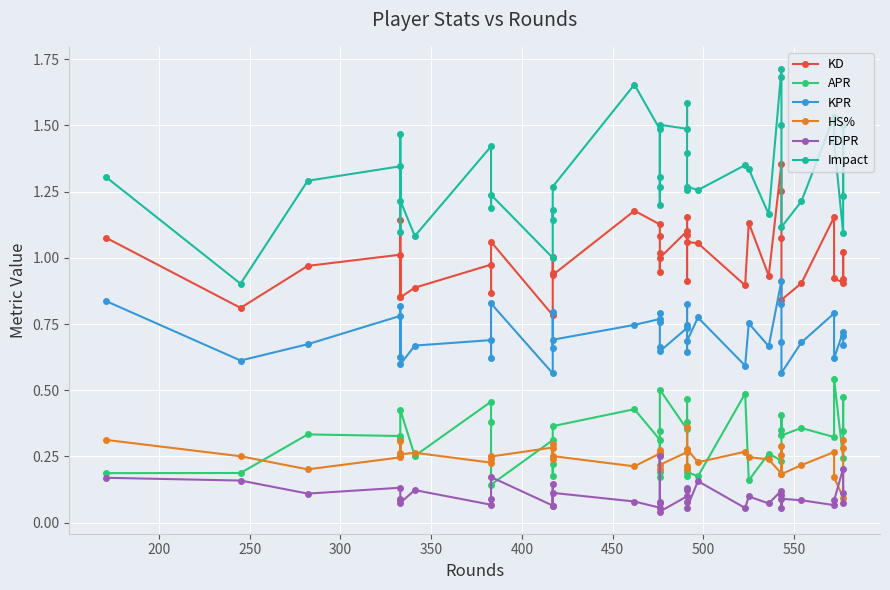

What is the sum of all Impact values?

52.7